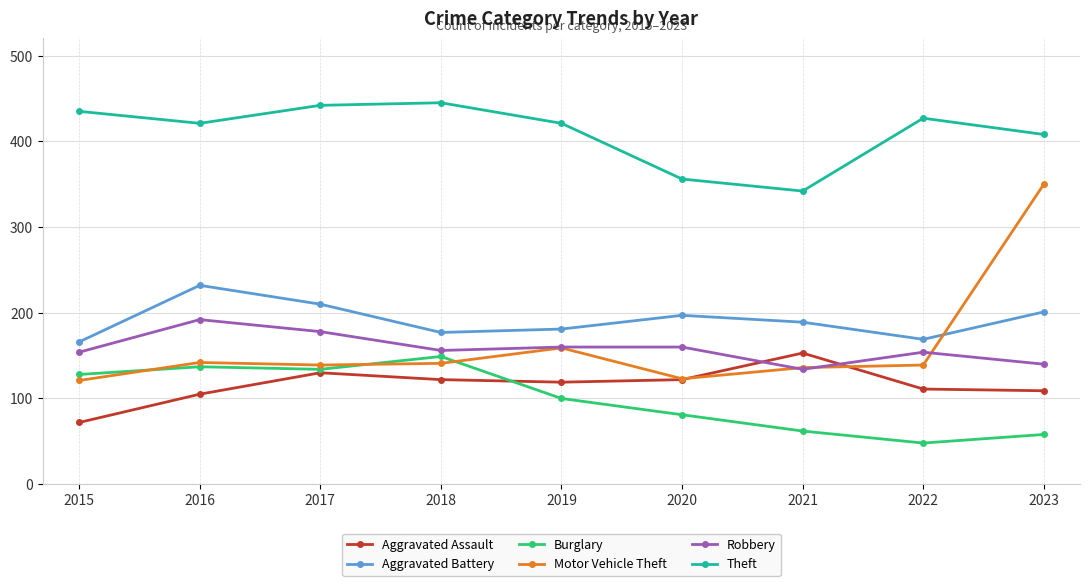

The Motor Vehicle Theft series shows 136 at 2021. True or false?

True